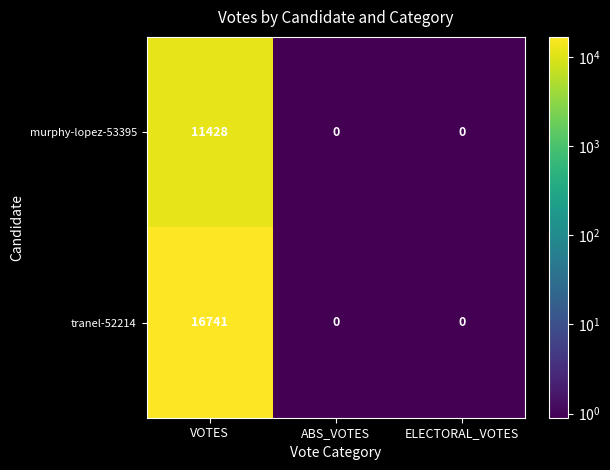

What is the average value of the murphy-lopez-53395 series?

3809